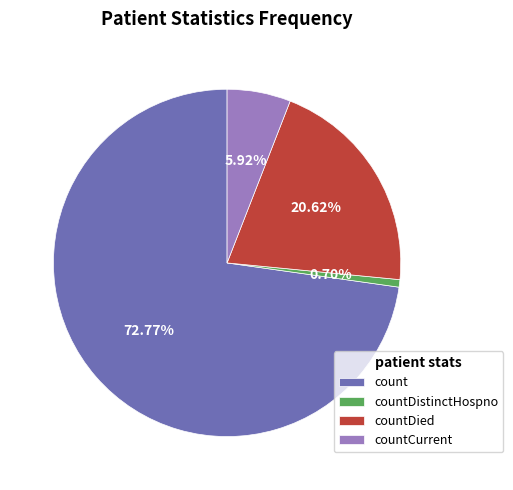

Combined, do countCurrent and countDistinctHospno account for over 50%?

No